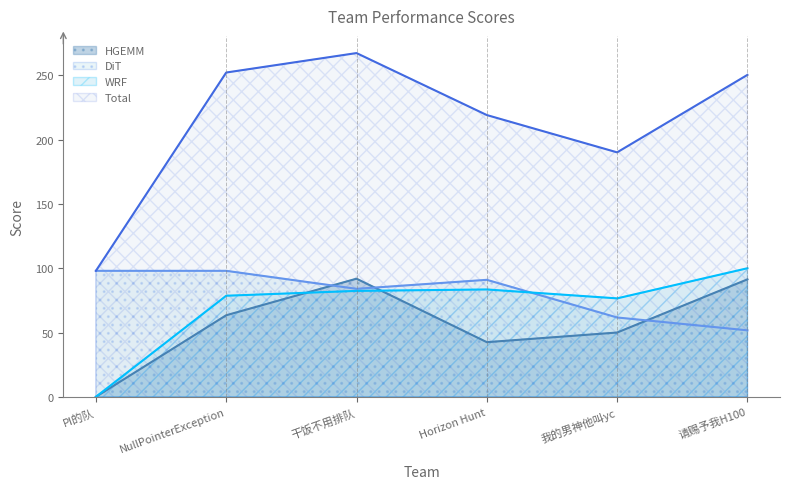

What are all the series names shown in the legend?

HGEMM, DiT, WRF, Total